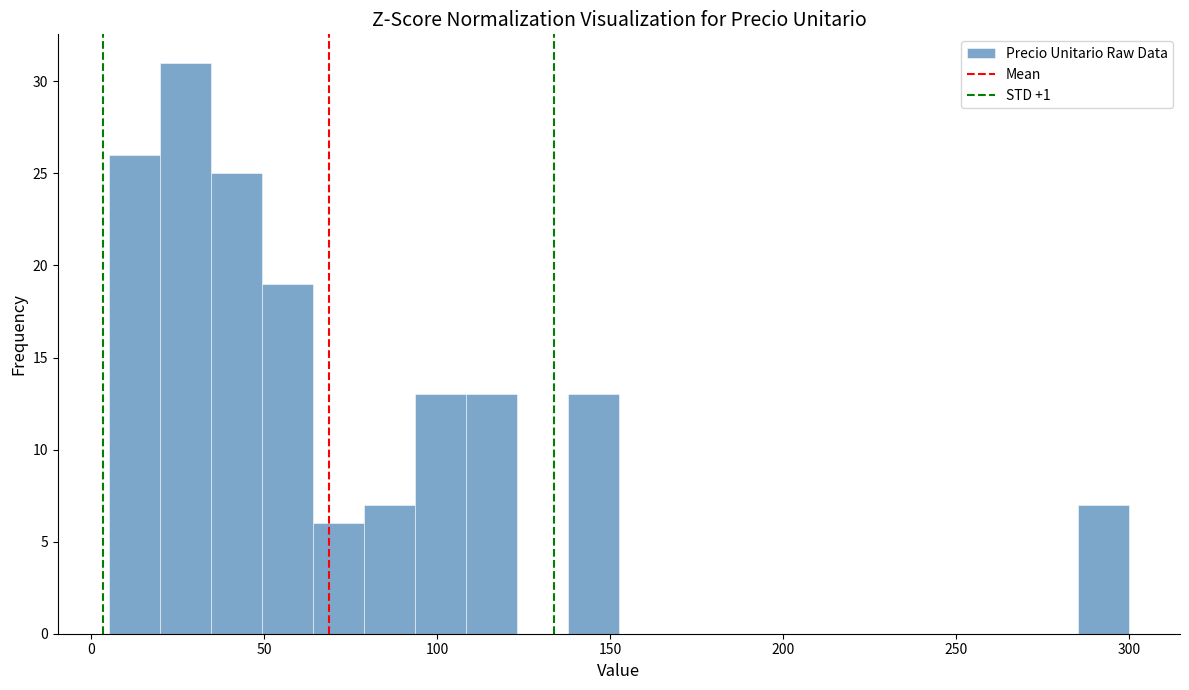

Read against the x-axis, roughly where is the centre of the tallest bar?

25